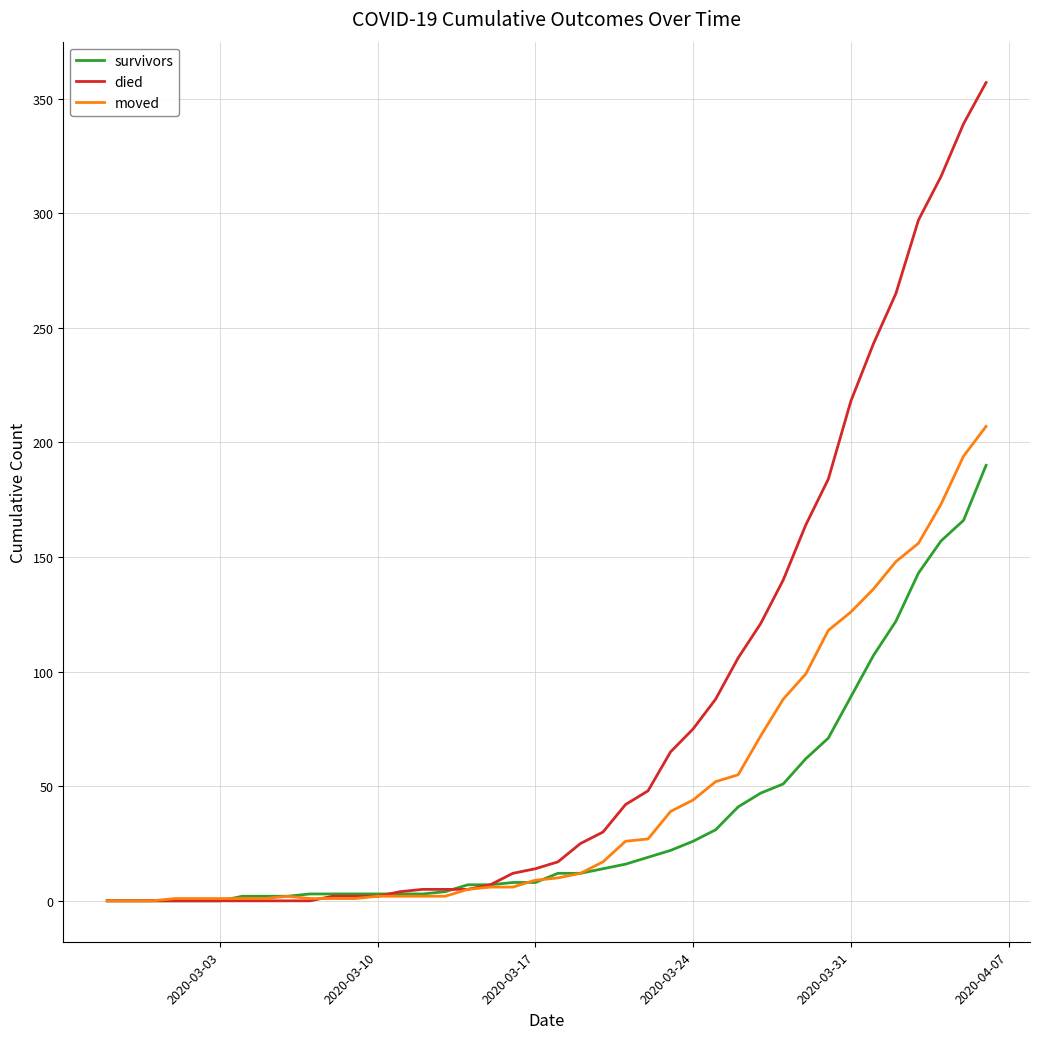

Which series has the widest spread of values?

died